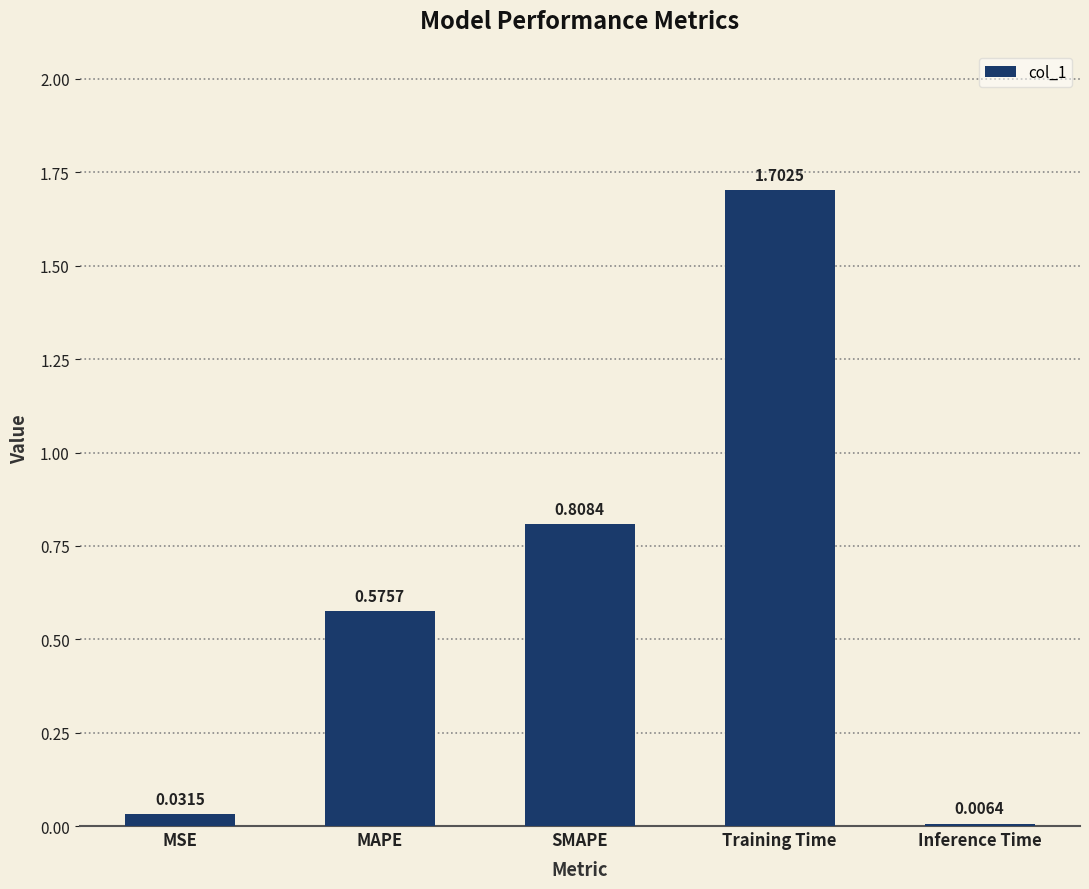

Between Inference Time and Training Time, which is larger?

Training Time